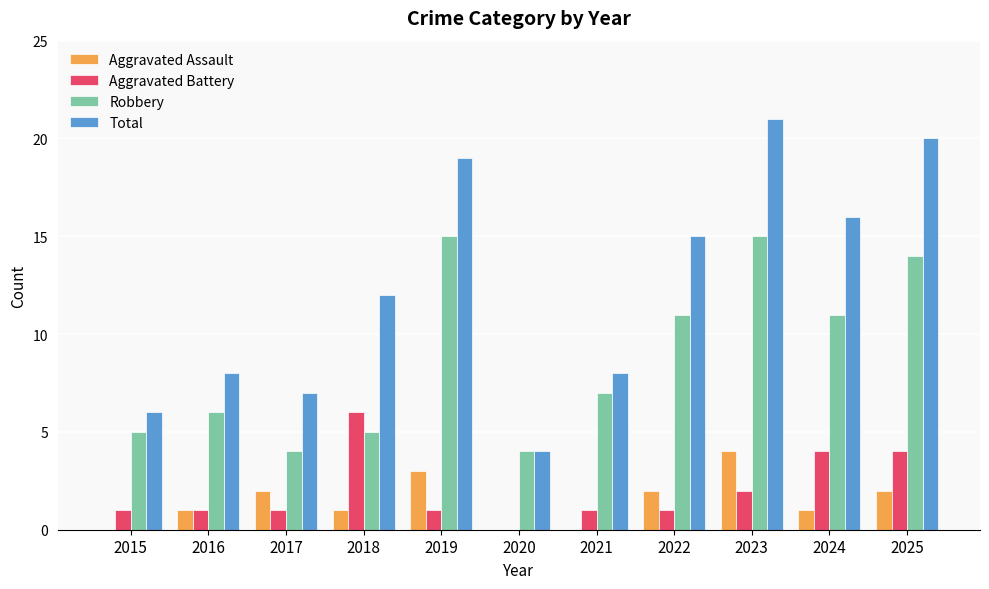

How many Aggravated Battery values are between 1 and 4?

9